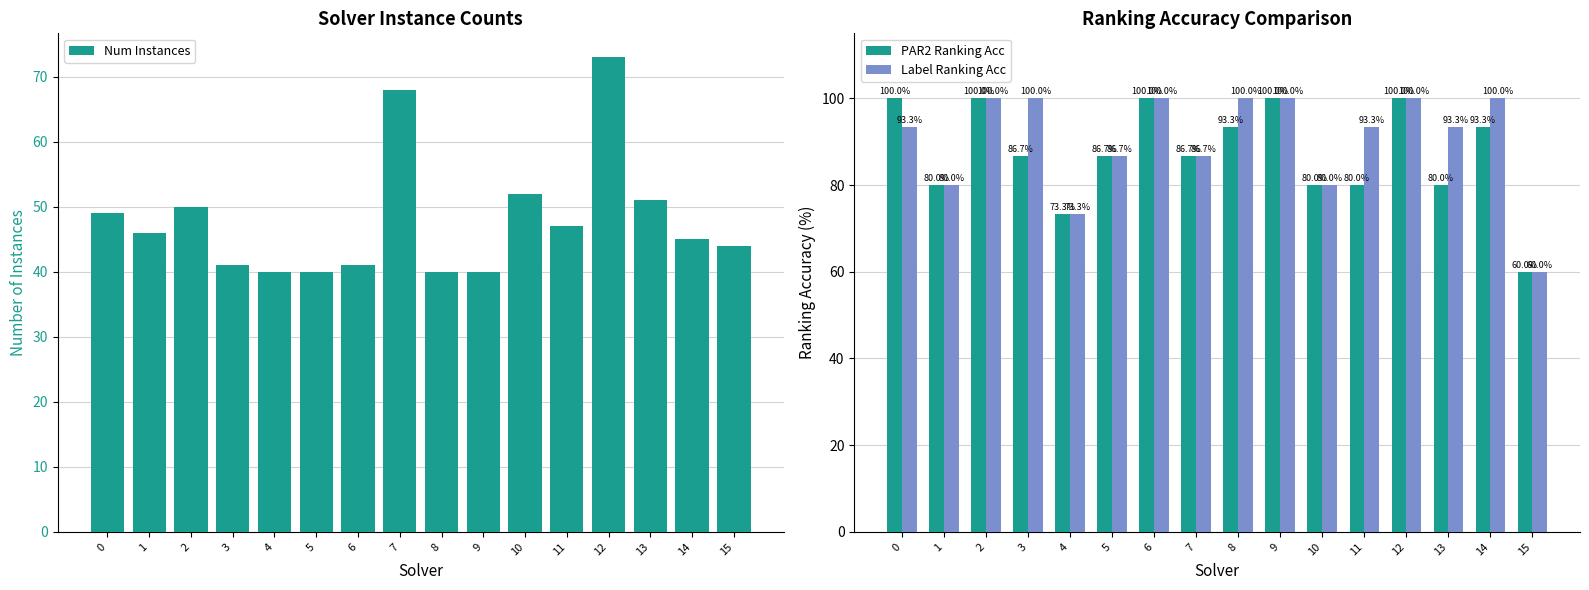

At which category is the sum across all series the highest?

12